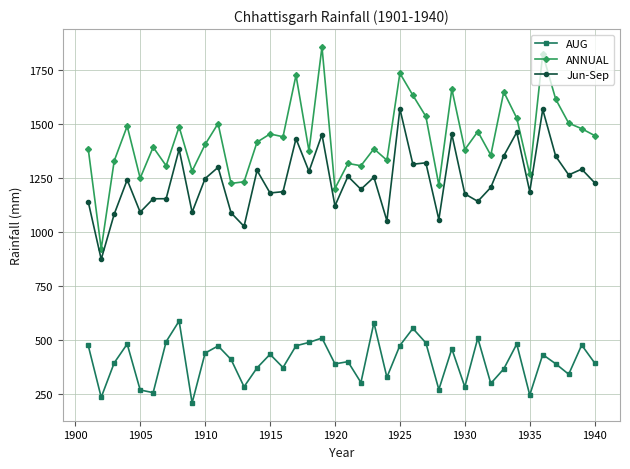

True or false: ANNUAL and Jun-Sep cross at least once.

False